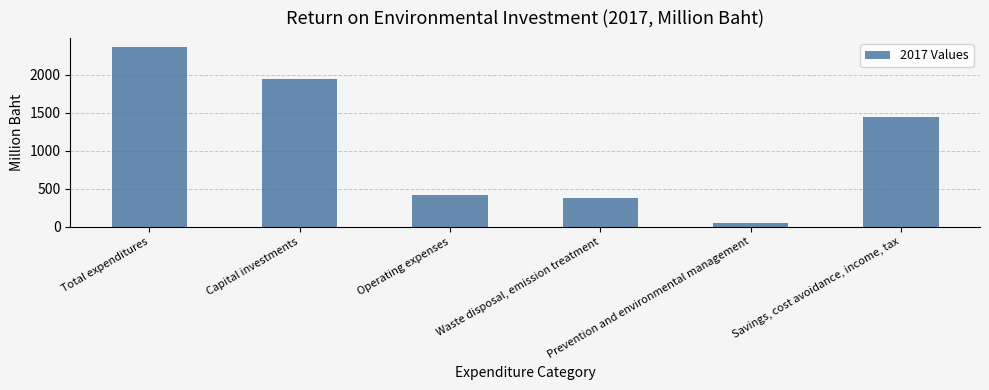

At which category does the chart reach its peak across all series?

Total expenditures